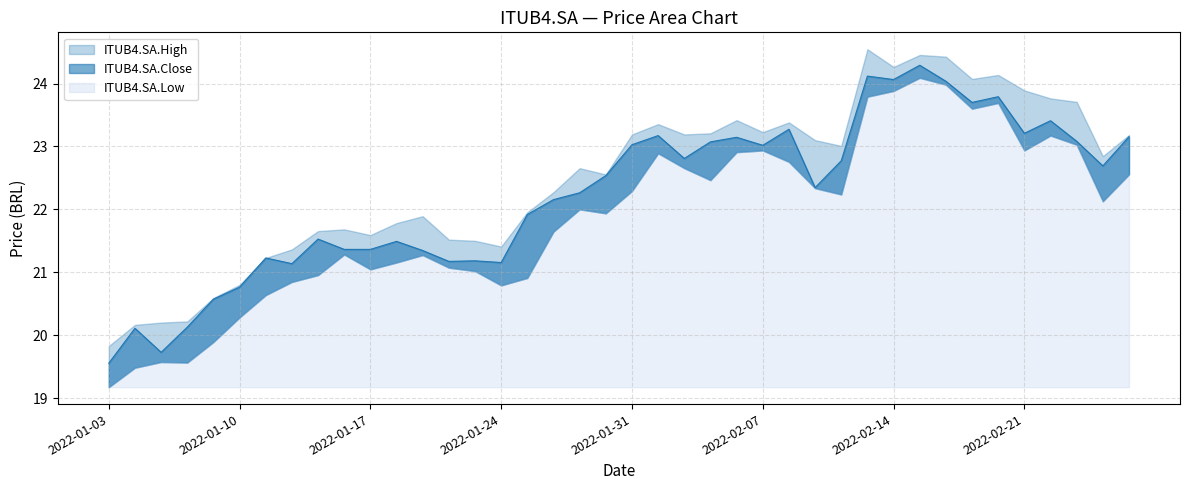

Is the value of ITUB4.SA.Low at 2022-02-22 greater than the value of ITUB4.SA.Close at 2022-02-08?

No